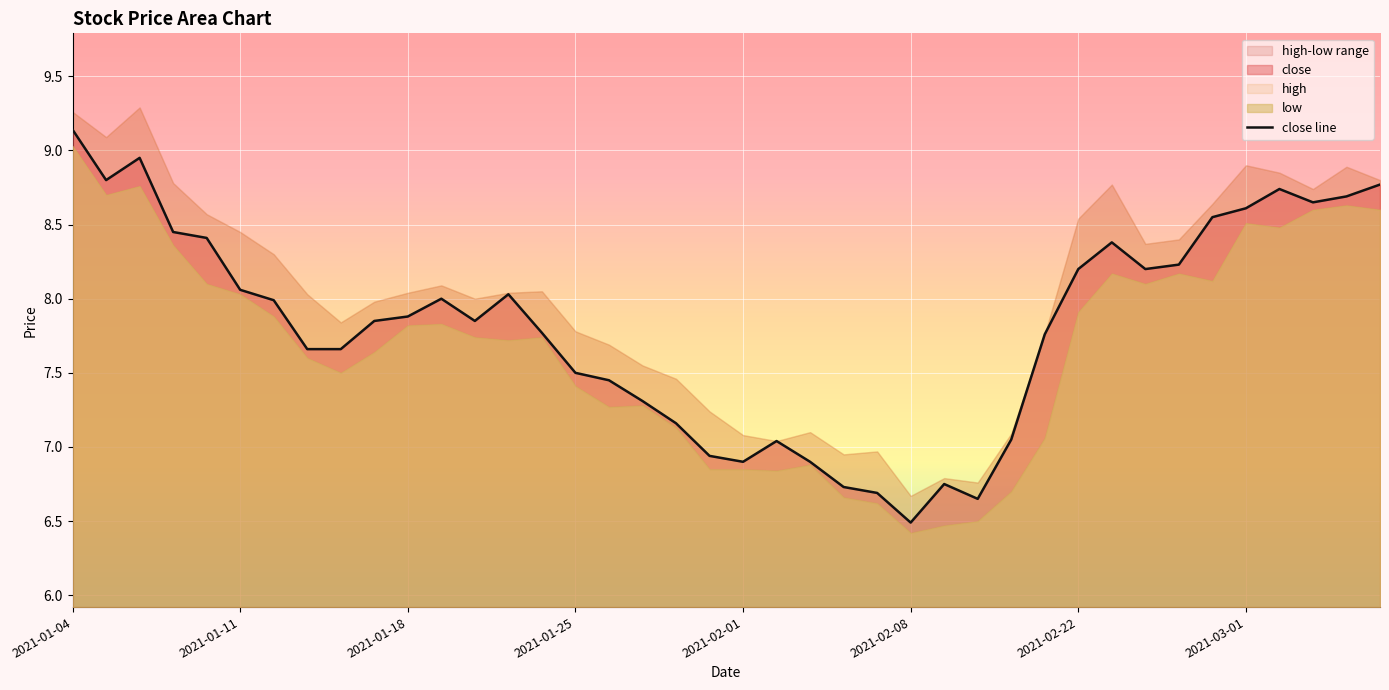

What is the ratio of the value at 23 to the value at 18?

0.9